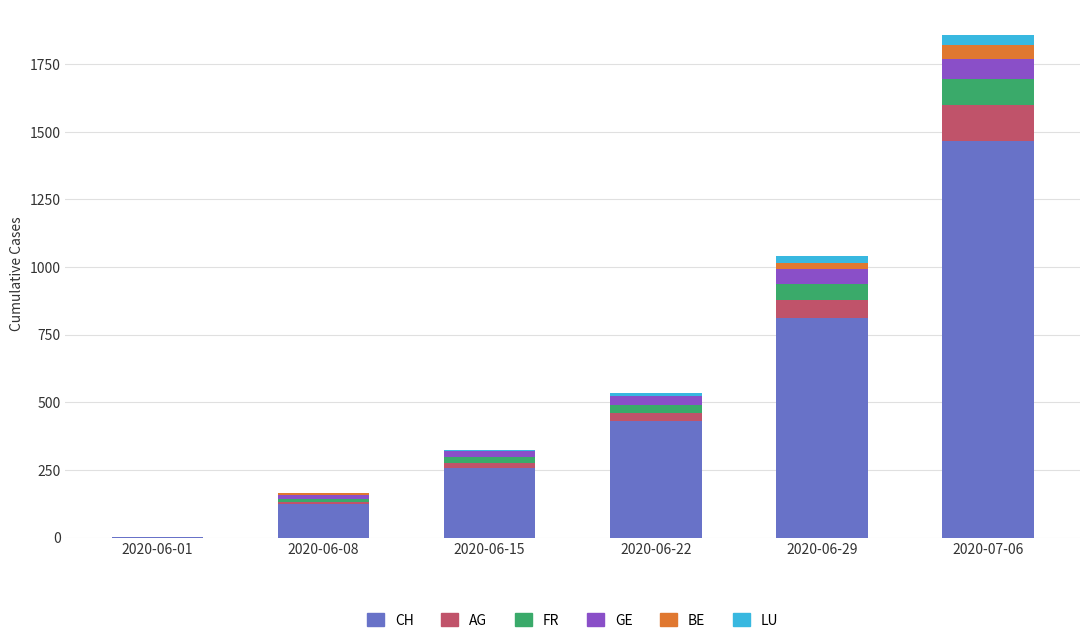

The value of CH at 2020-06-29 is 813. True or false?

True